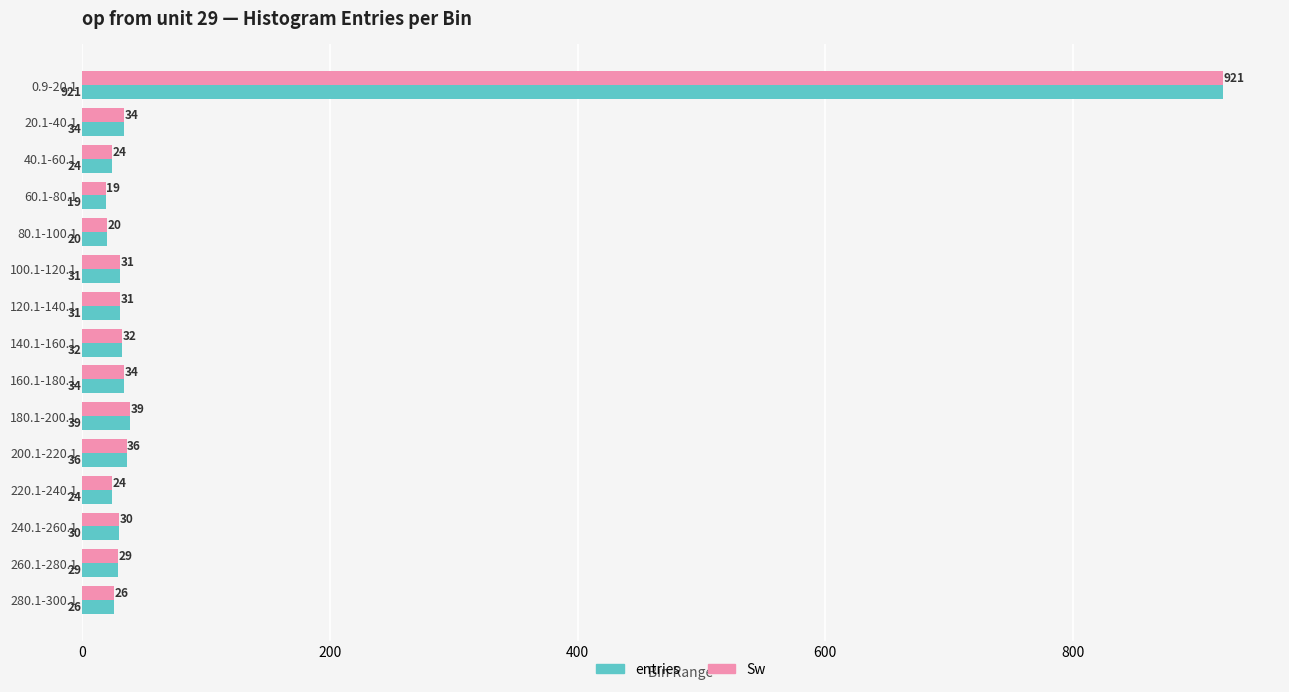

Which label corresponds to the largest value in the chart?

0.9-20.1